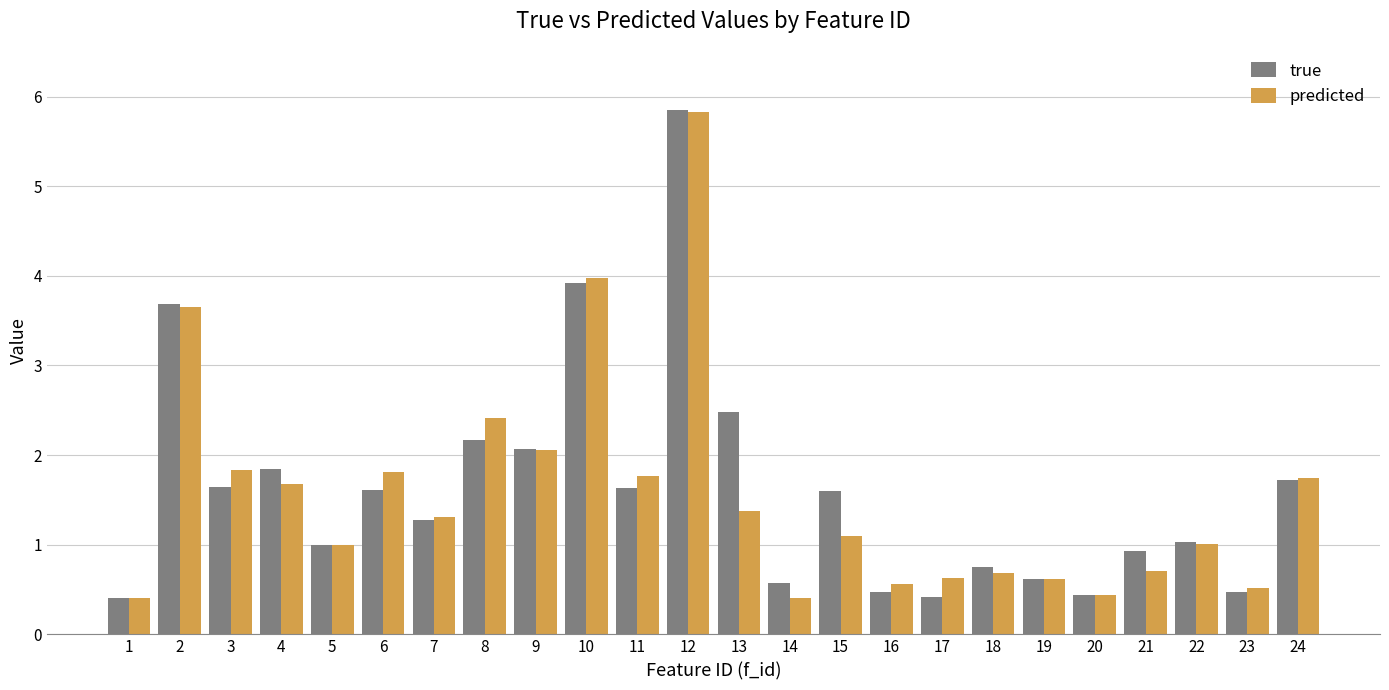

What is the sum of the true values at 6 and 8?

3.8